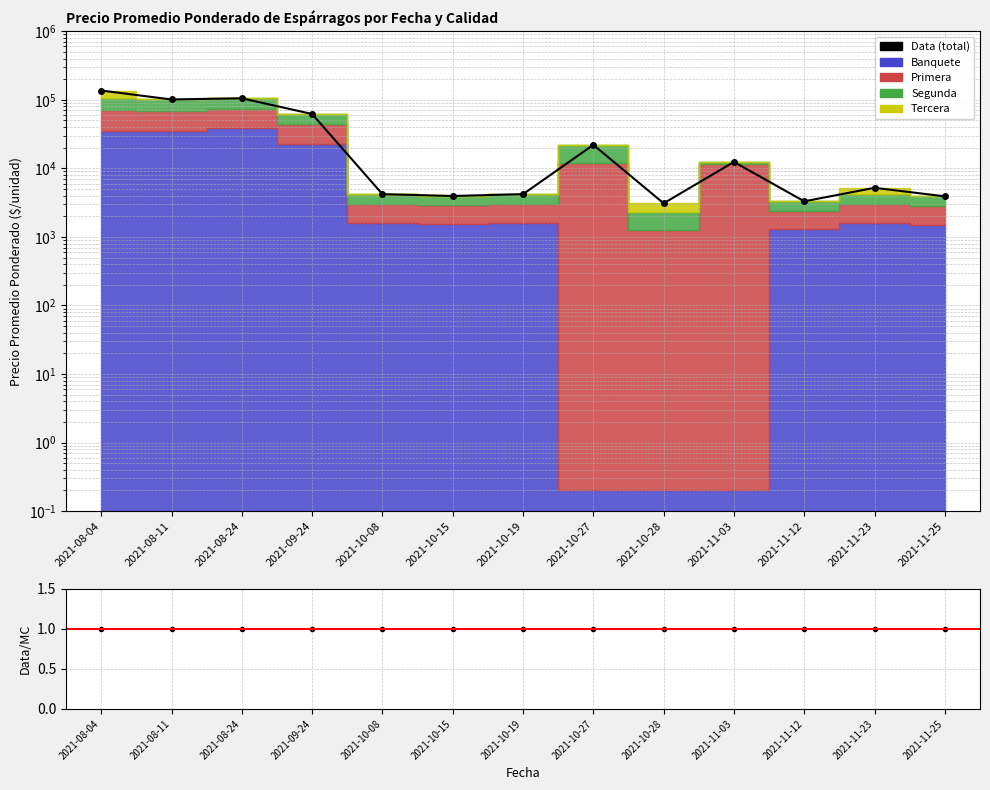

What is the label of the 3rd point from the left?

2021-08-24